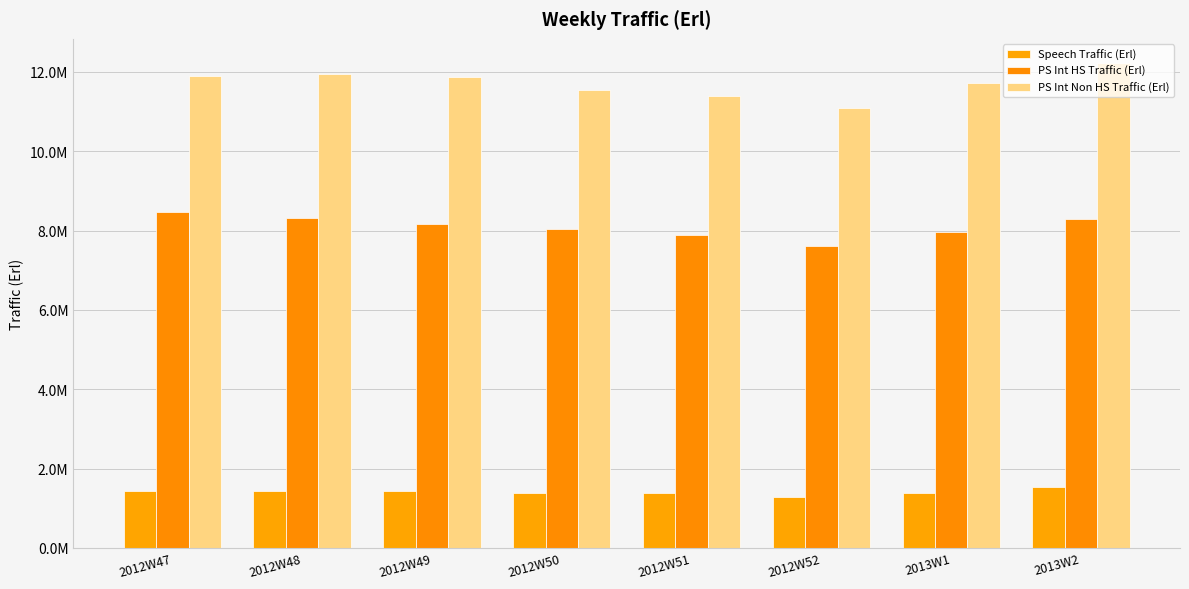

Are the bars horizontal?

No